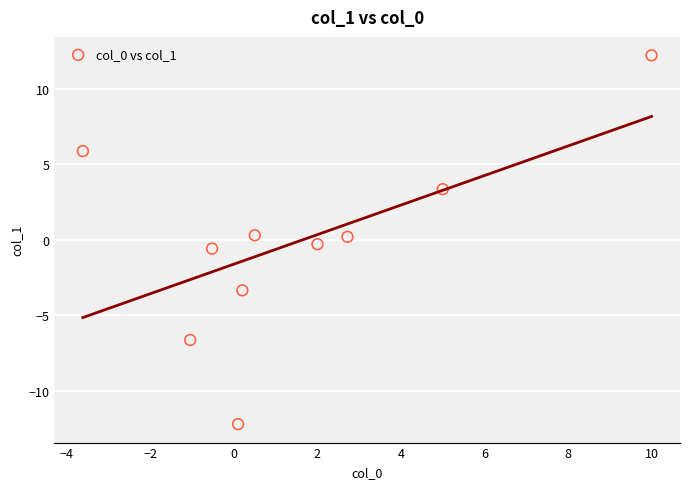

What is the average X value?

1.5